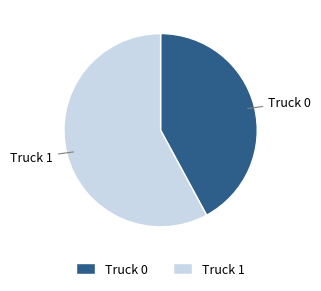

Is it true that Truck 1 is 46% of the pie?

False